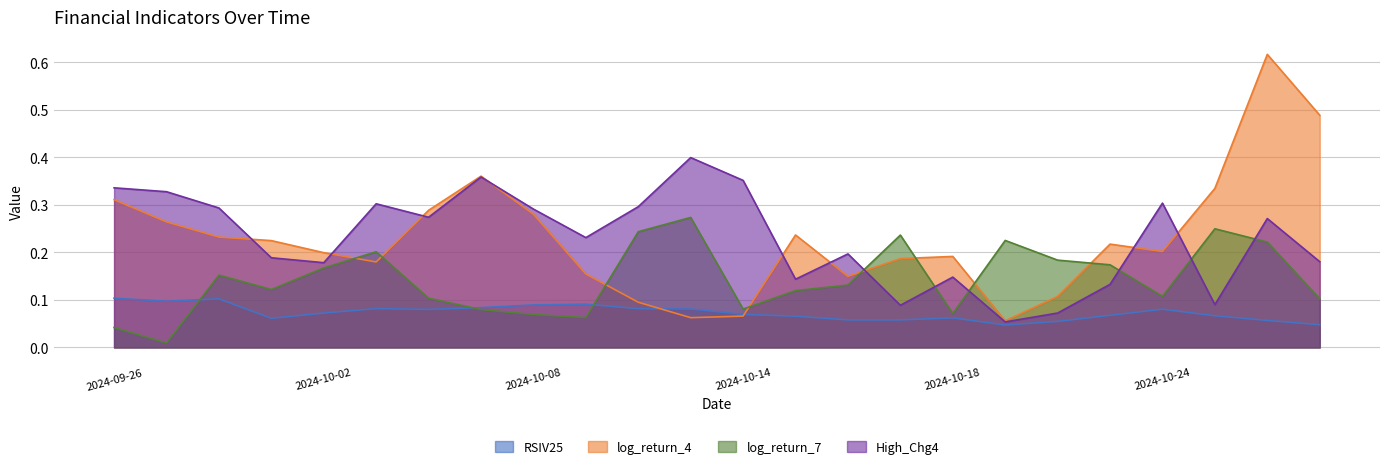

What is the sum of the RSIV25 values at 2024-09-26 and 2024-10-23?

0.2